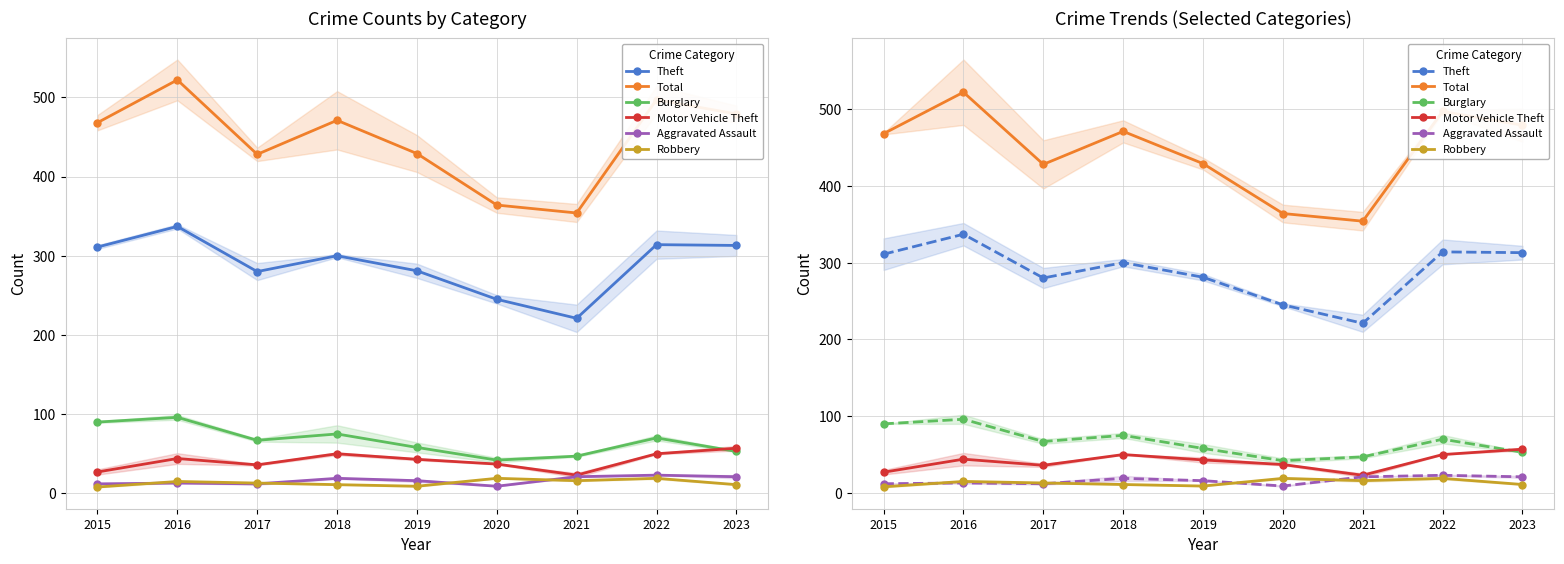

What is the difference between the maximum and second lowest values in the Total series?

158